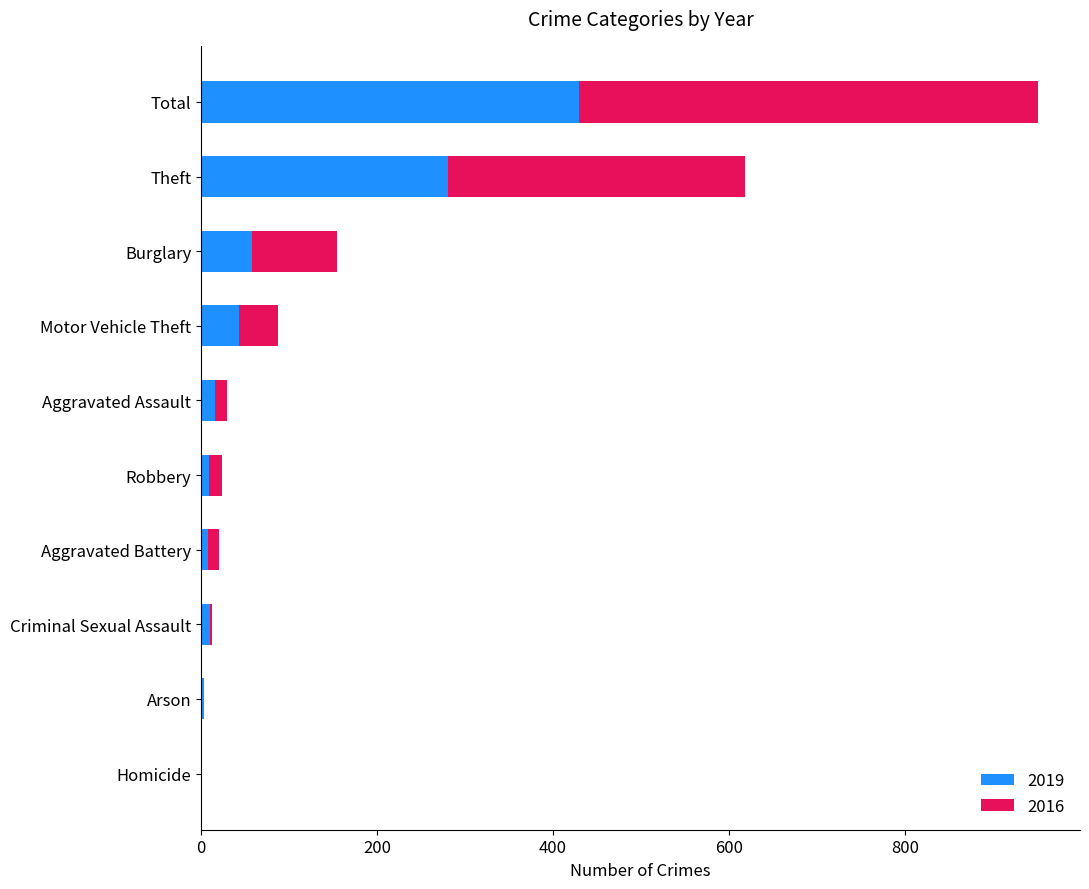

At which category is the sum across all series the highest?

Total